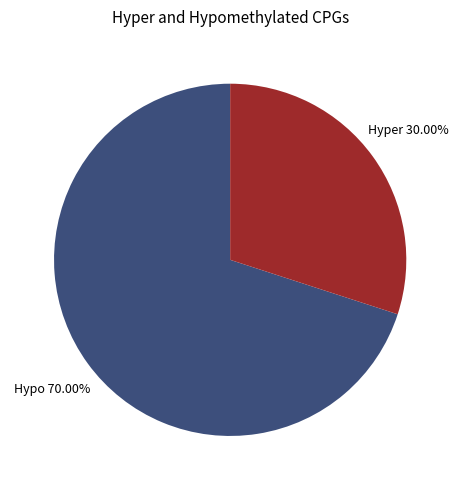

What is the largest slice in the pie chart?

Hypo